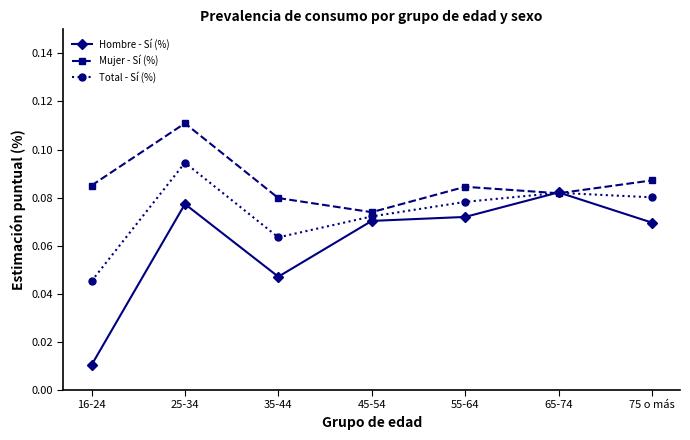

What position from the right is 35-44?

5